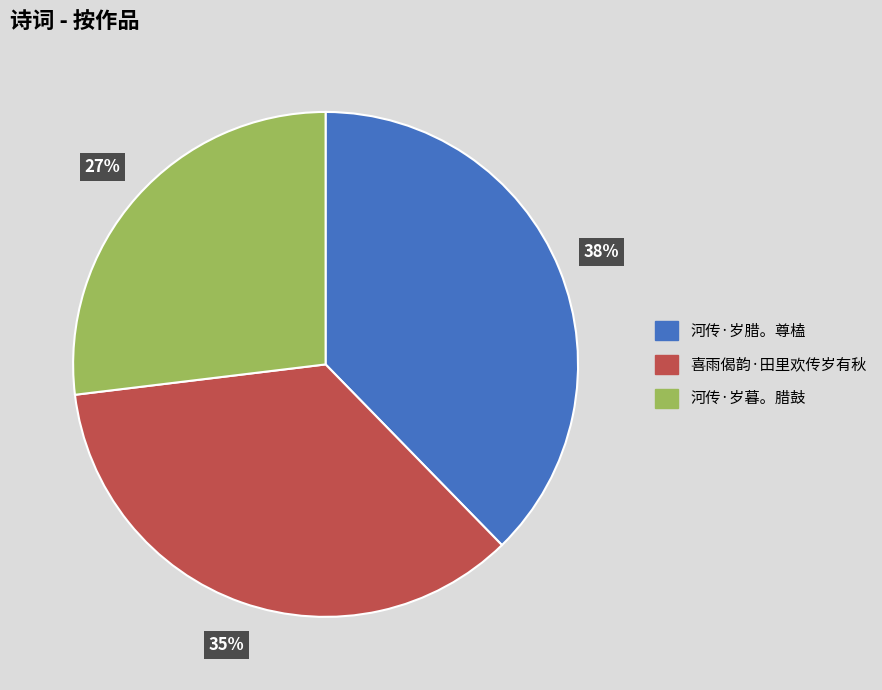

What is the smallest slice in the pie chart?

河传·岁暮。腊鼓